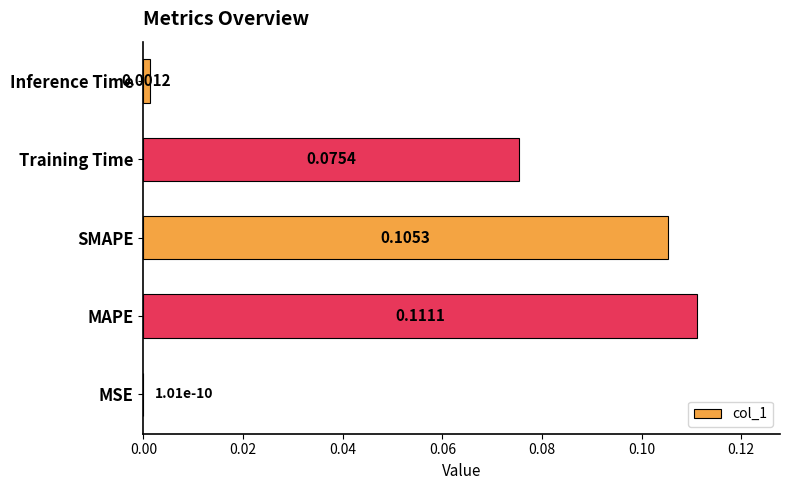

At which category does the chart reach its peak across all series?

MAPE